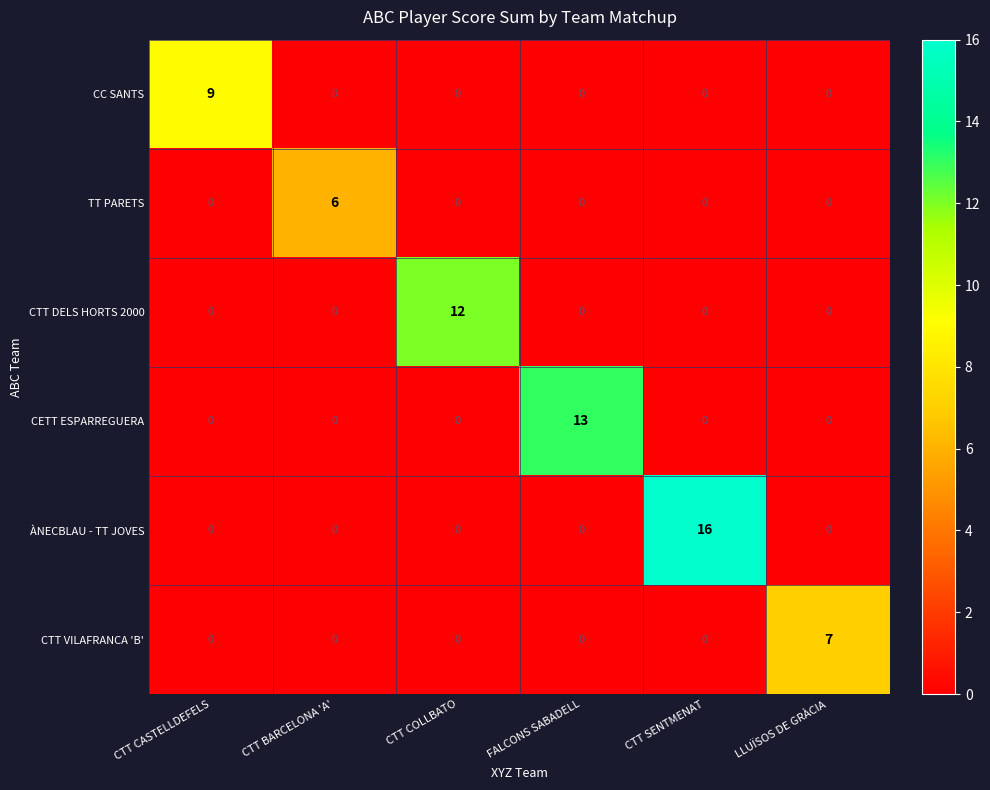

How many TT PARETS values are between 0 and 1?

5